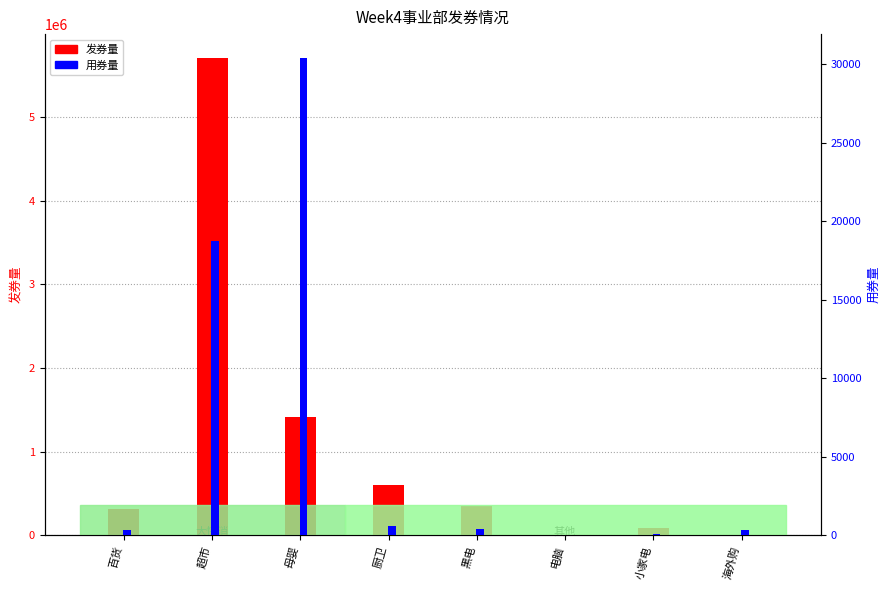

At which label is 发券量 closest to 2854892?

母婴